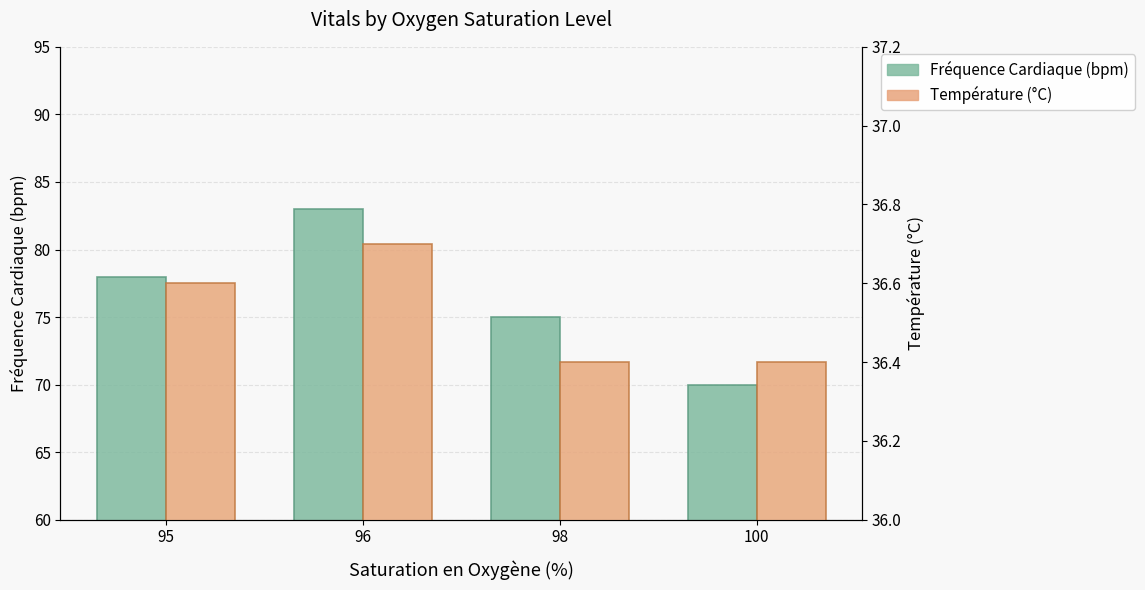

What is the sum of the Fréquence Cardiaque (bpm) values at 100 and 96?

153.0